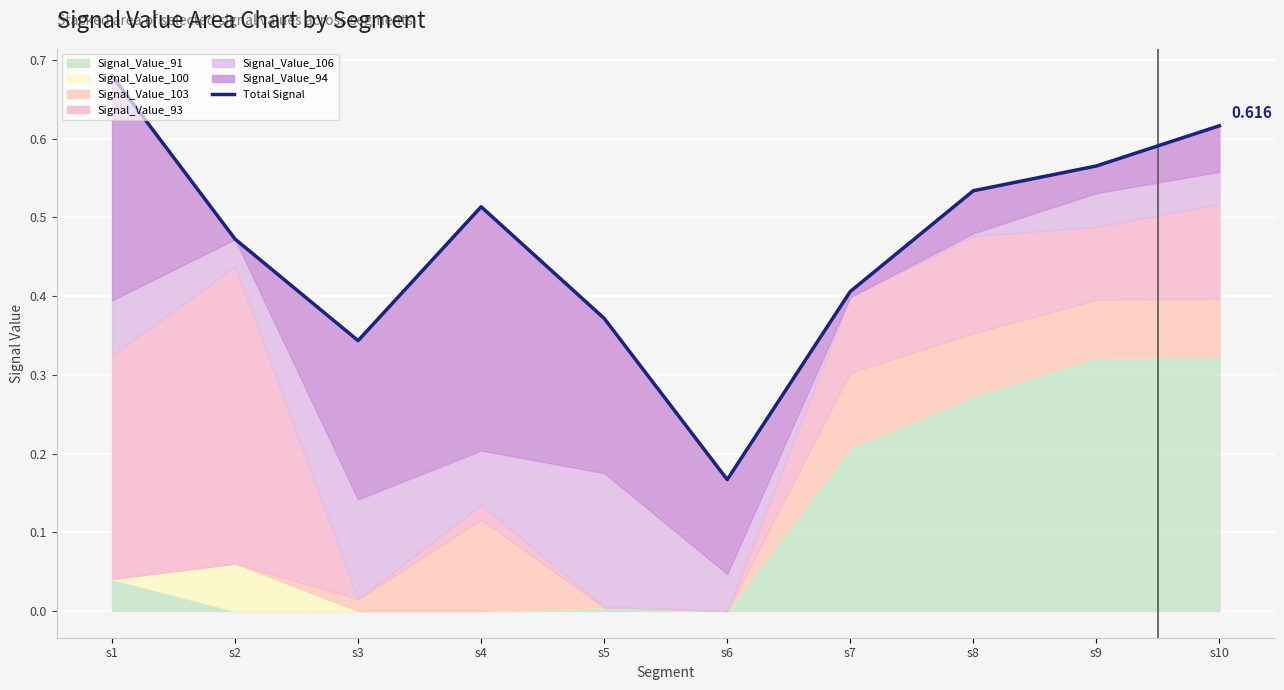

What is the change in value from s2 to s5?

-0.1